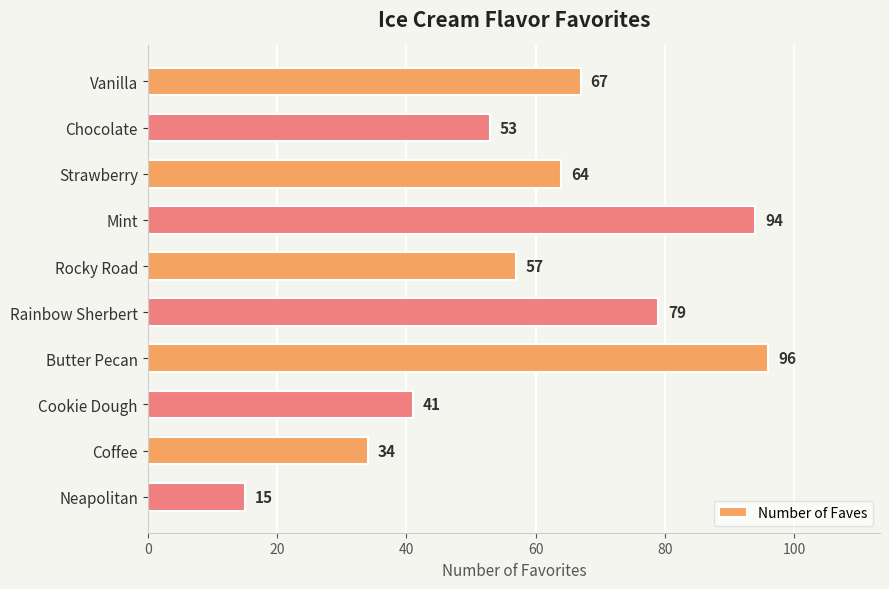

Which label corresponds to the largest value in the chart?

Butter Pecan